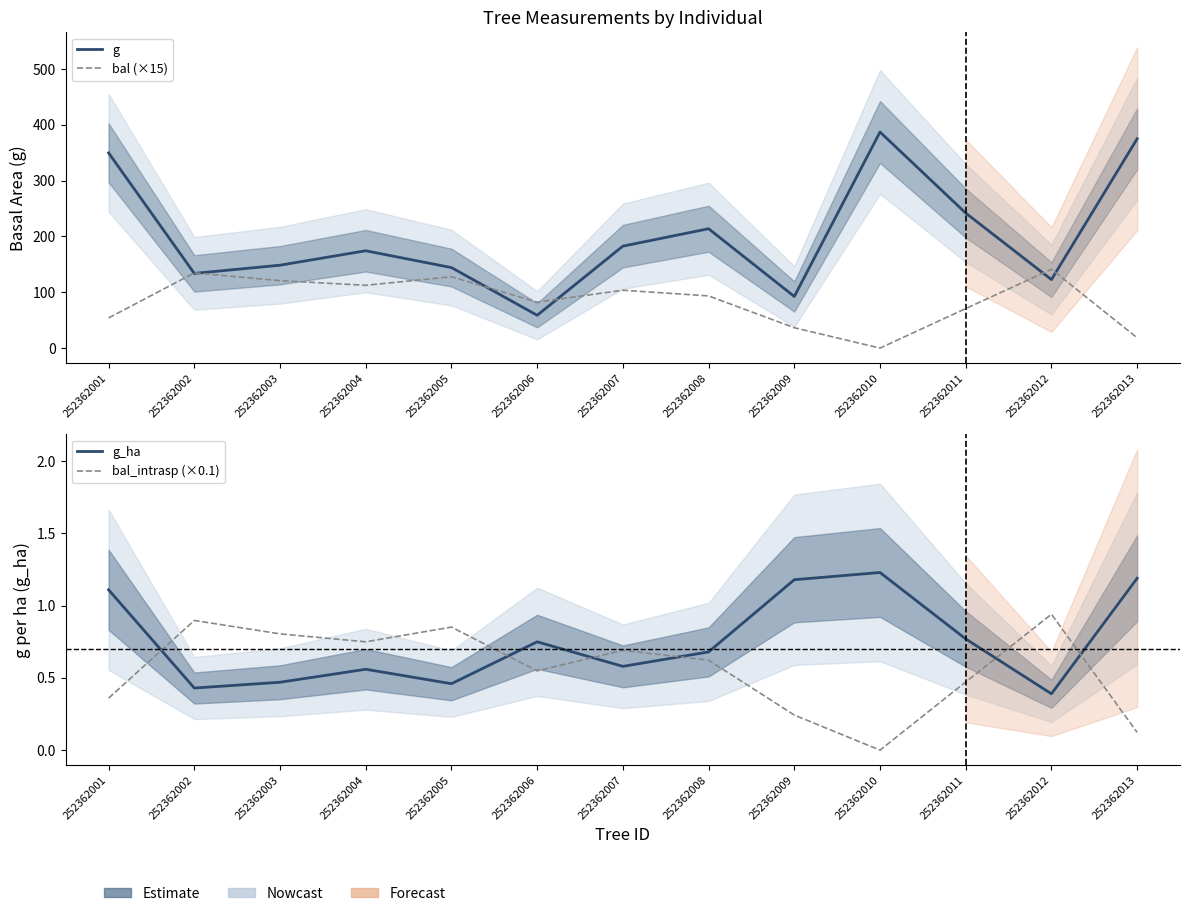

Count the number of data series in this chart.

4